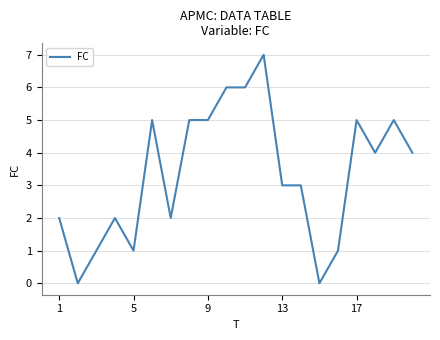

What is the maximum value shown in the chart?

7